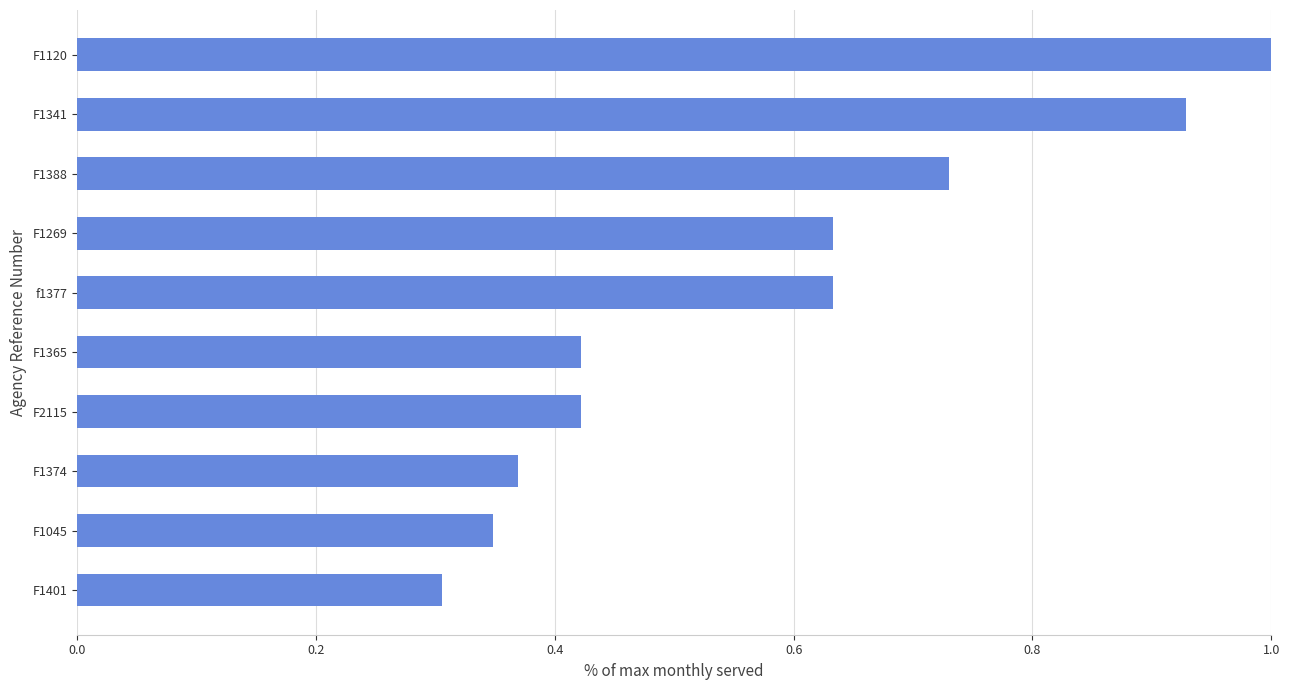

What is the sum of all values?

5.8